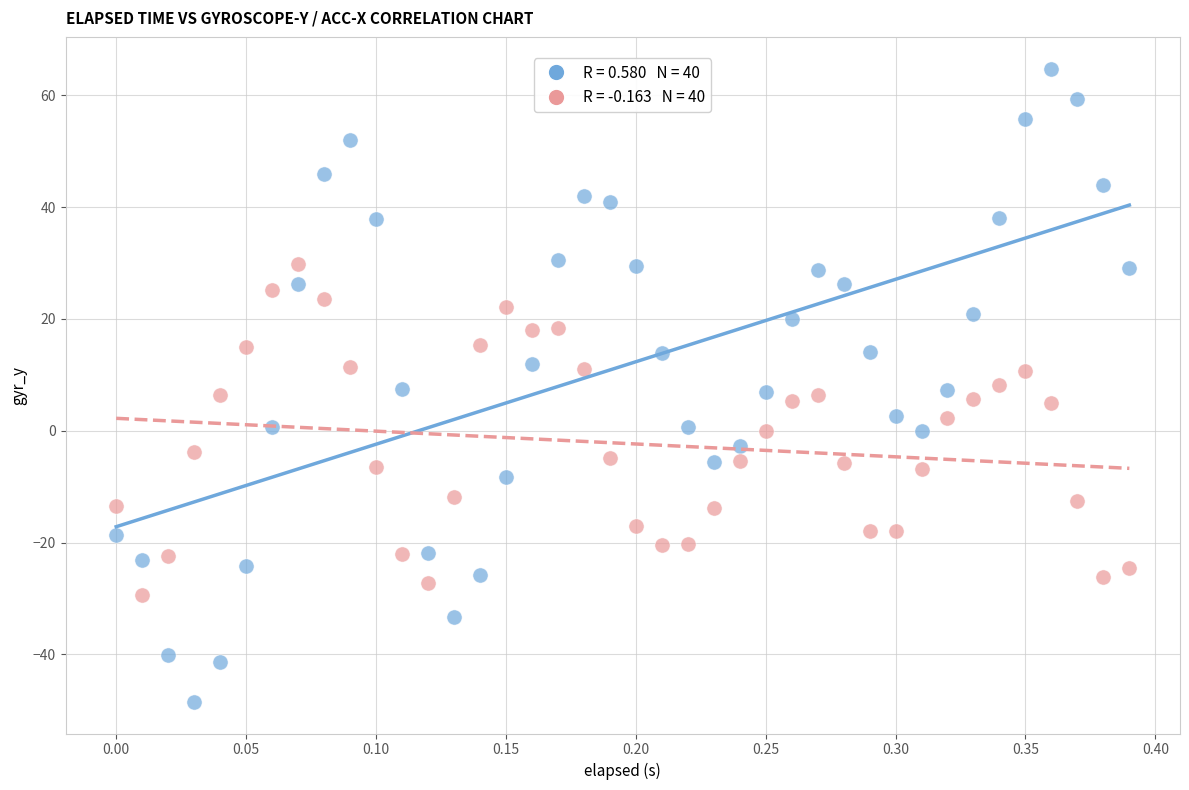

Across all data points, what is the range of Y values (max minus min)?

113.2